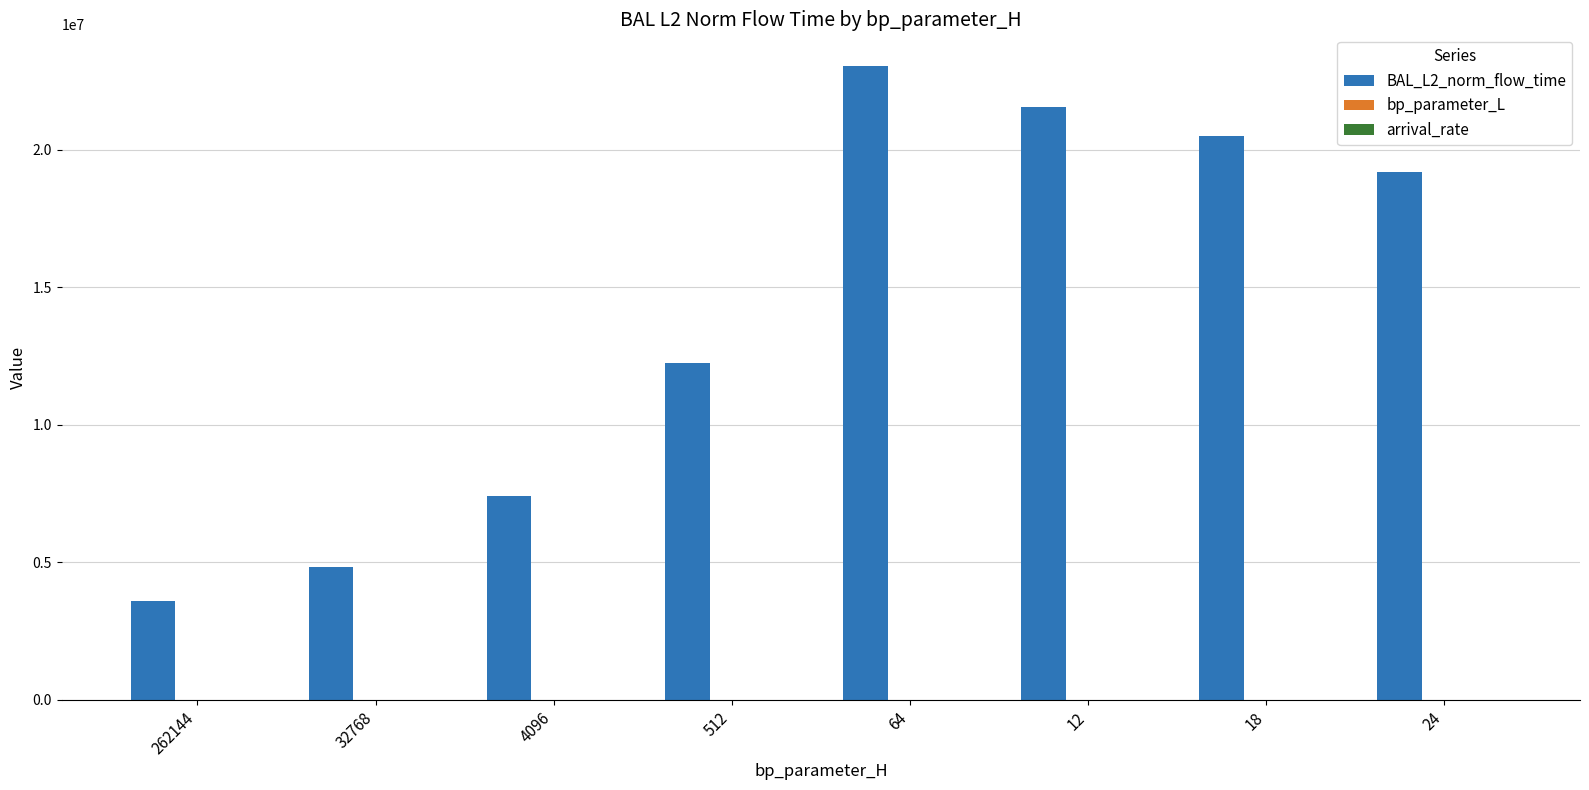

At which category is the sum across all series the highest?

64